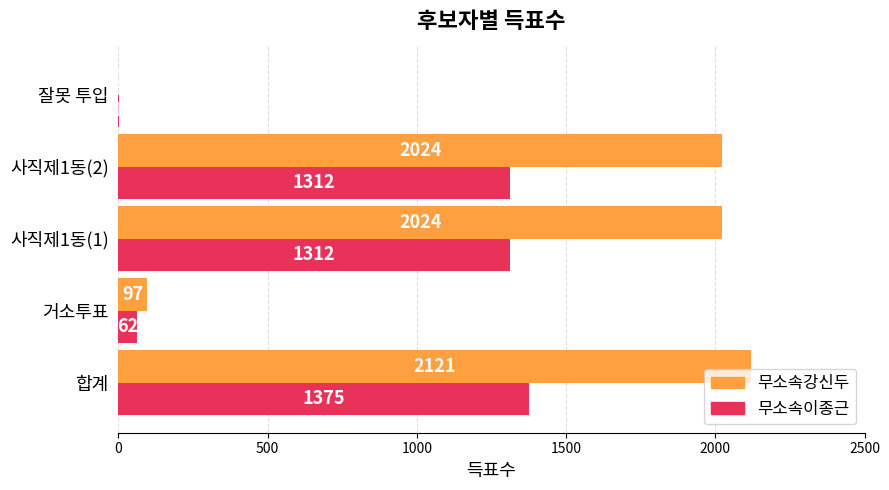

At which category does the chart reach its peak across all series?

합계